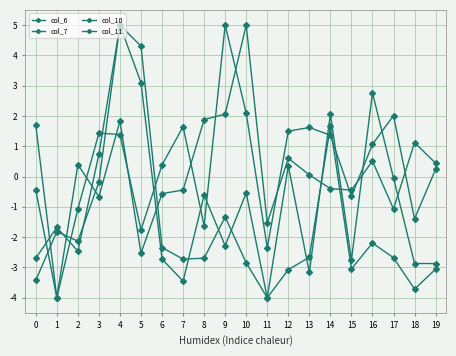

Is this an area chart (filled region under the line)?

No